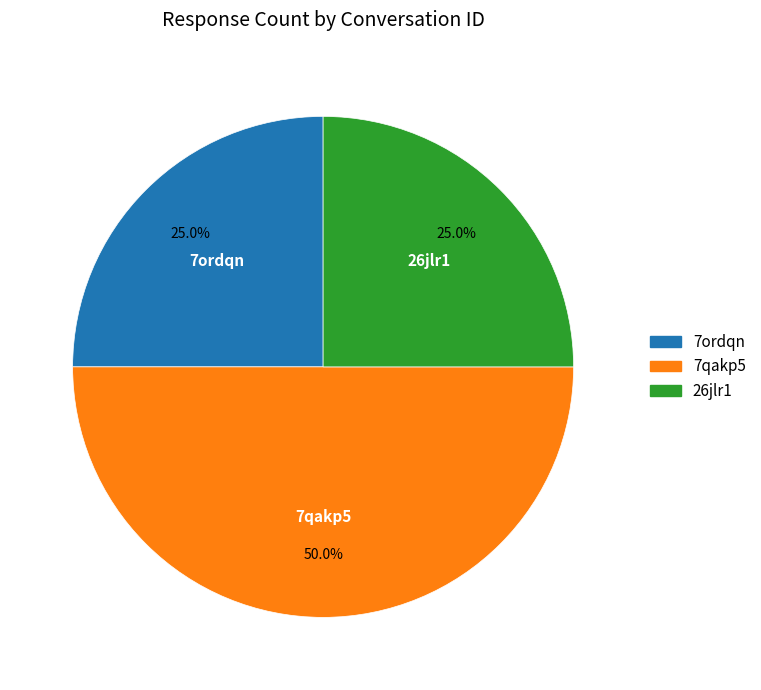

Do 7qakp5 and 7ordqn together represent more than half of the pie?

Yes